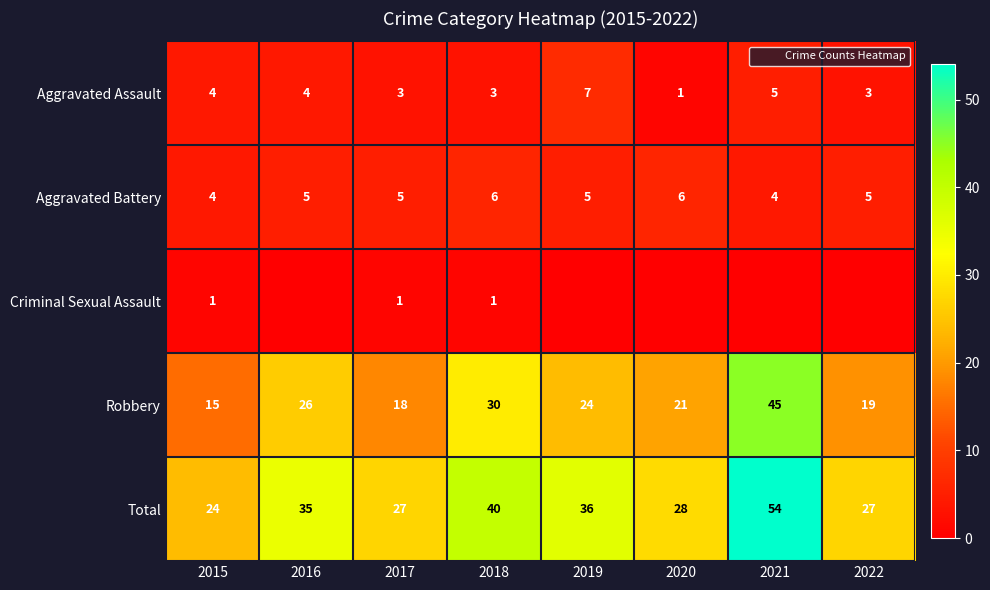

How many distinct data groups are displayed?

5